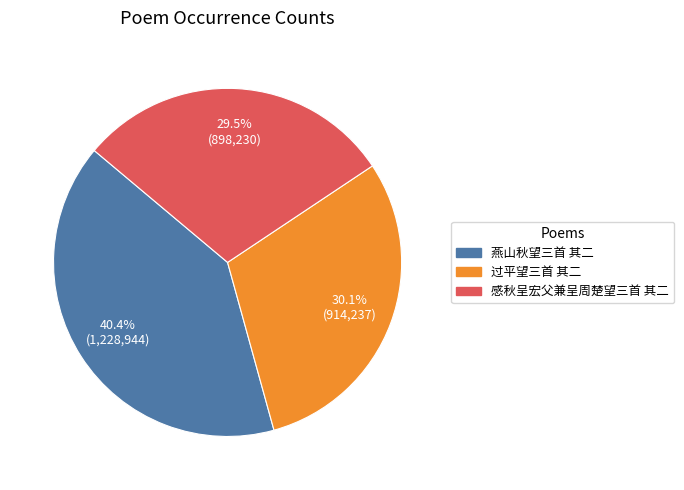

What is the largest slice in the pie chart?

燕山秋望三首 其二